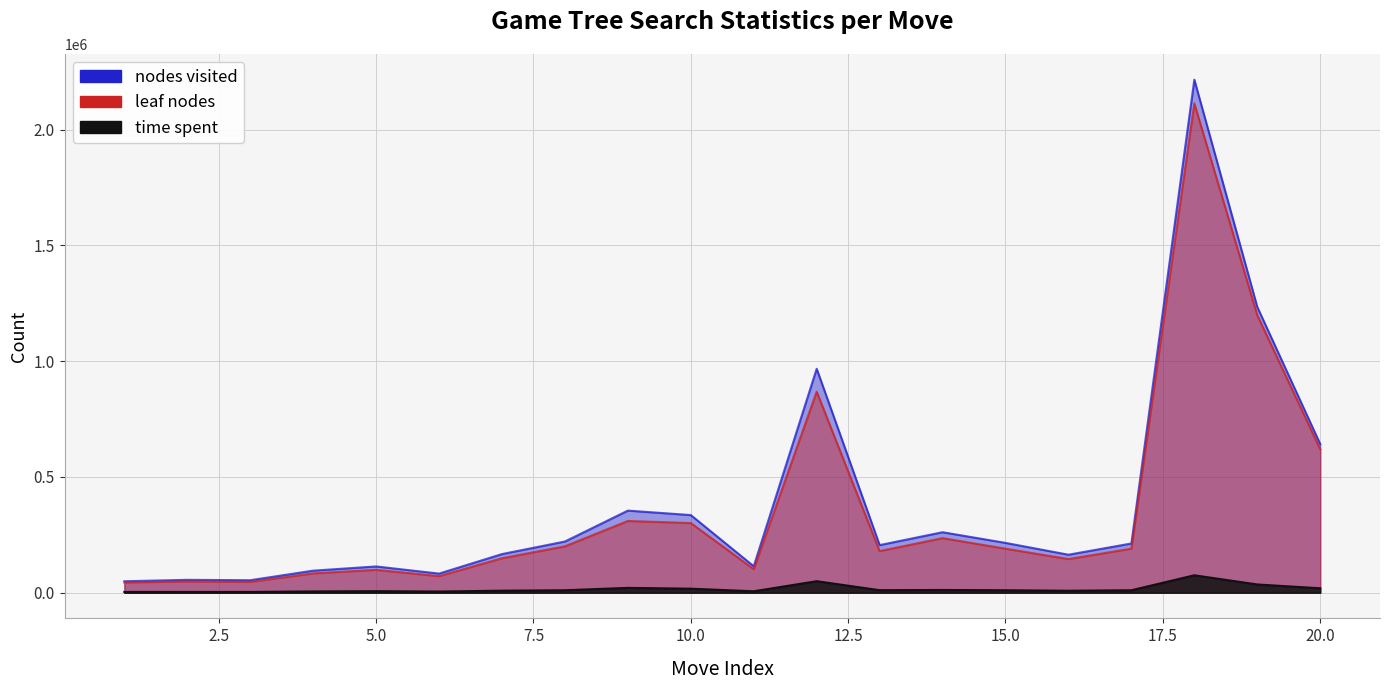

List the labels in order of leaf nodes value, largest first.

18, 19, 12, 20, 9, 10, 14, 8, 17, 15, 13, 7, 16, 11, 5, 4, 6, 2, 3, 1